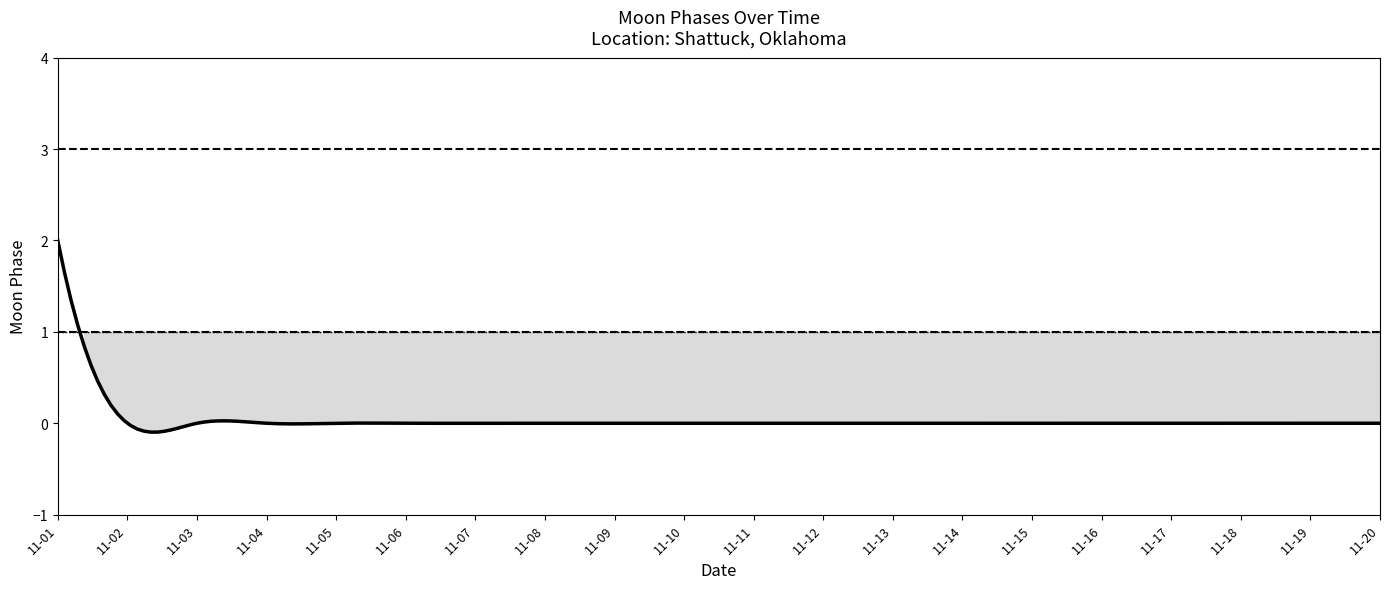

What is the maximum value shown in the chart?

2.0